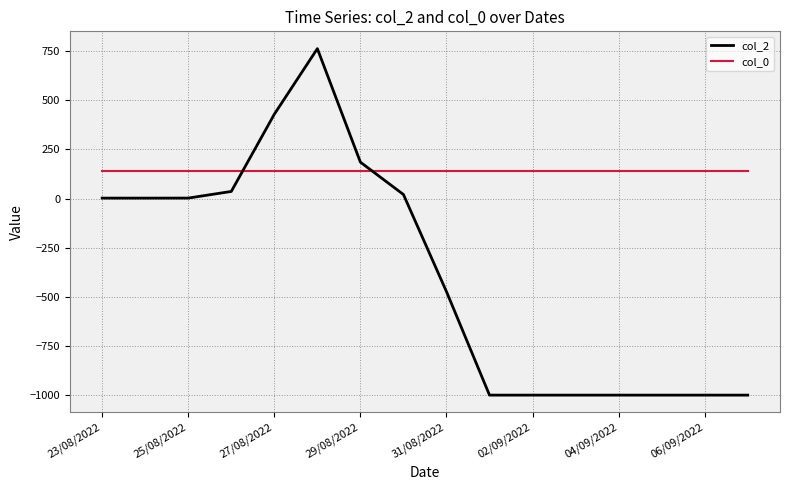

List the series in order of their peak value, highest first.

col_2, col_0